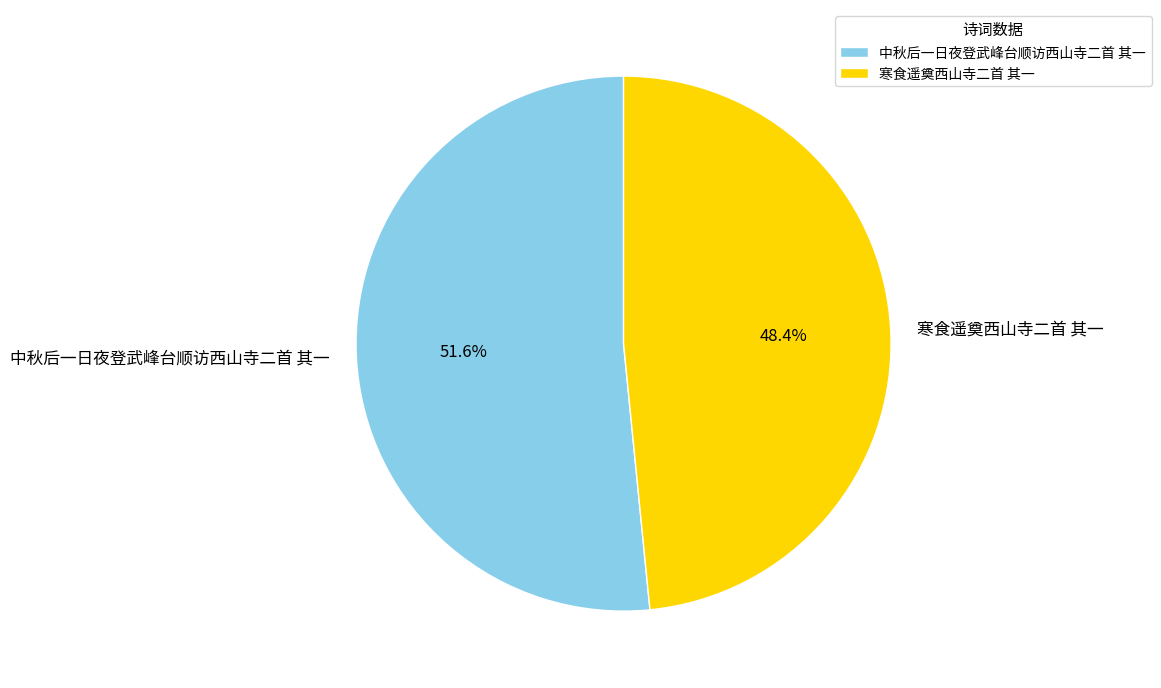

Approximately how many times larger is the value at 中秋后一日夜登武峰台顺访西山寺二首 其一 compared to 寒食遥奠西山寺二首 其一?

1.1